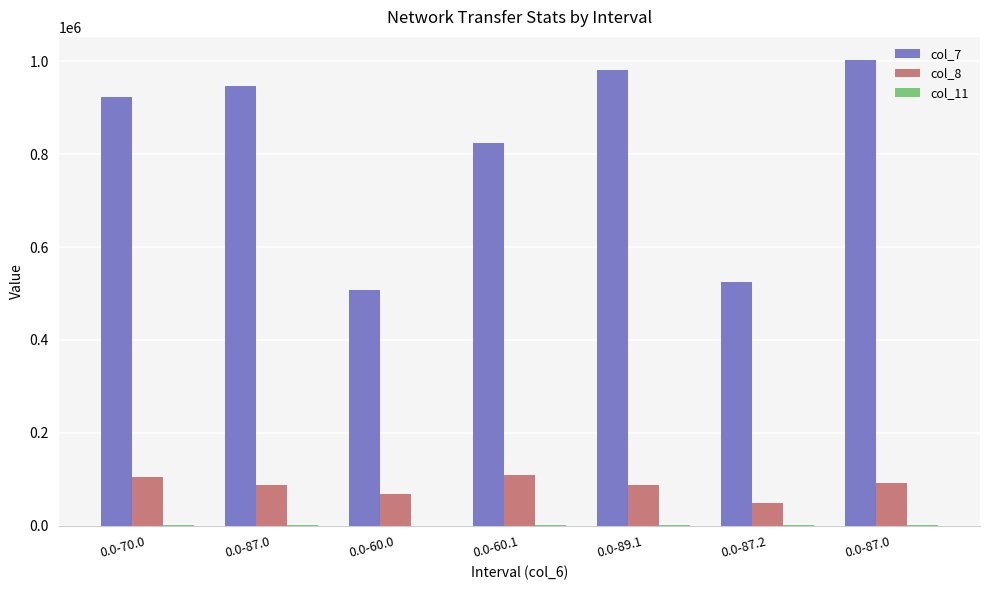

Are the bars grouped side by side (vs. stacked)?

Yes